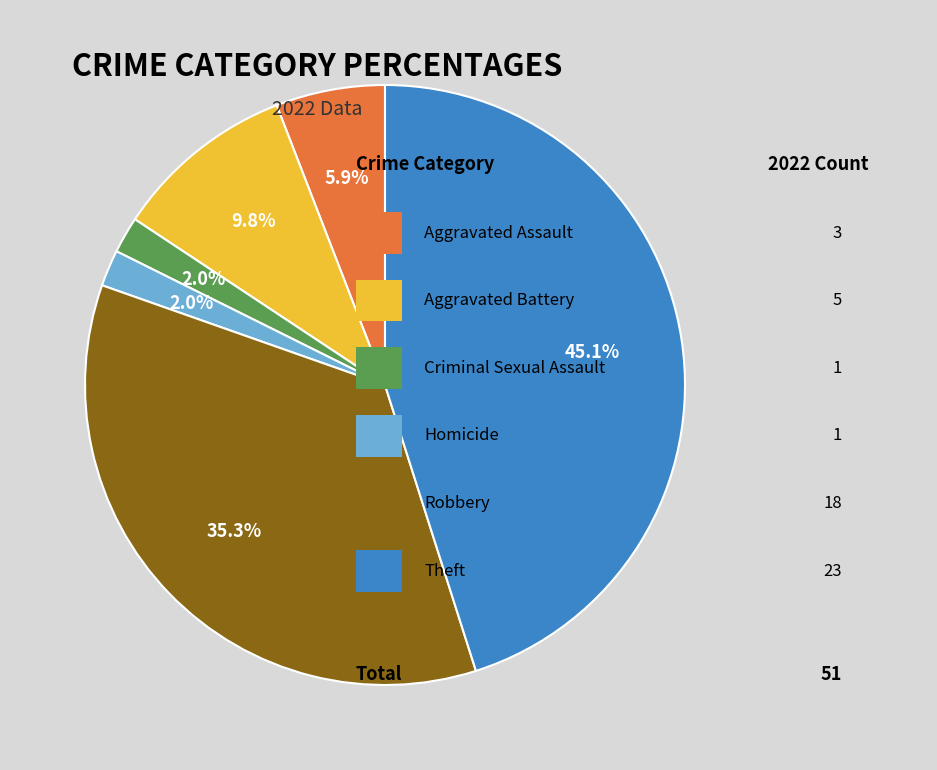

Is there any slice that represents more than half of the pie?

No